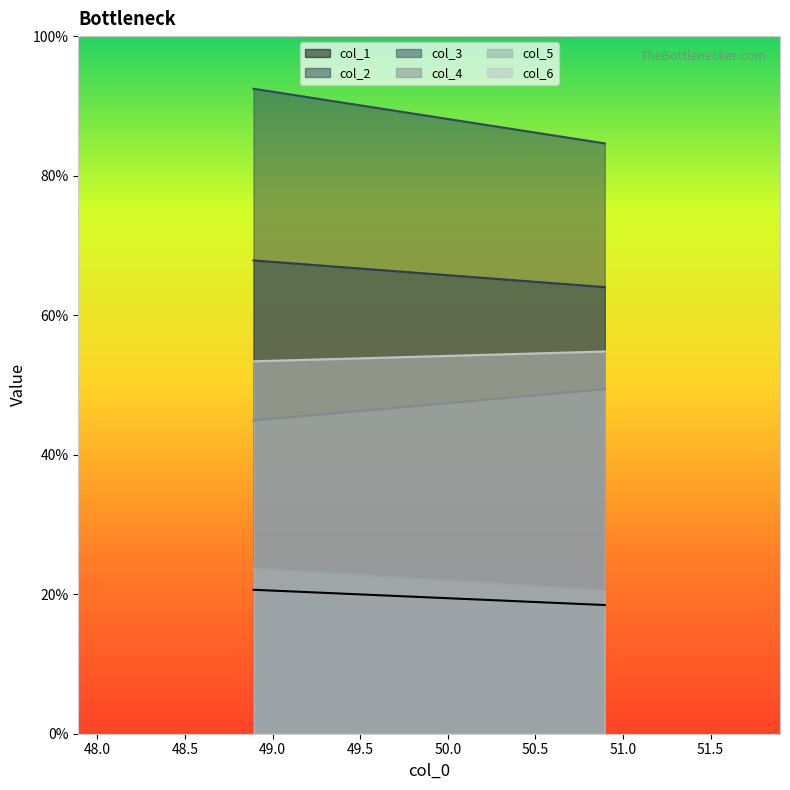

What is the value of the col_2 point at the 2nd from the left?

64.0